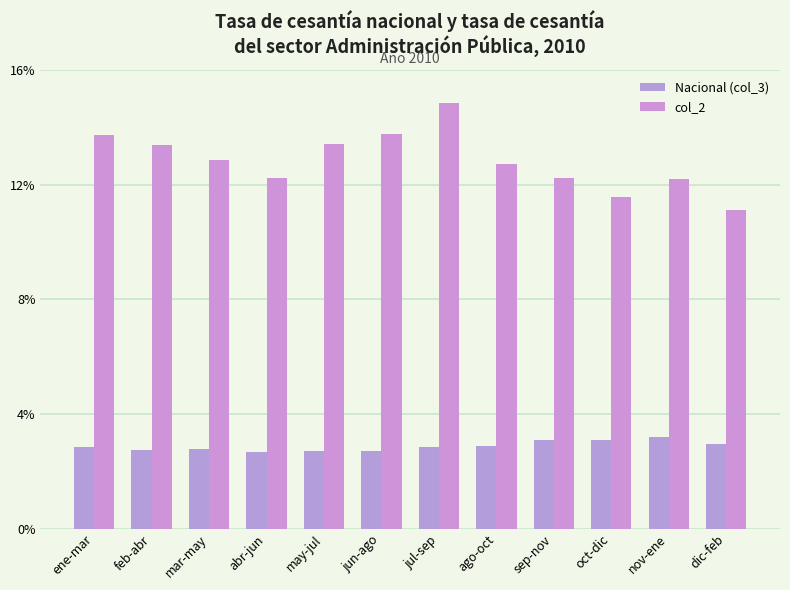

Between feb-abr and ene-mar, which is larger?

ene-mar